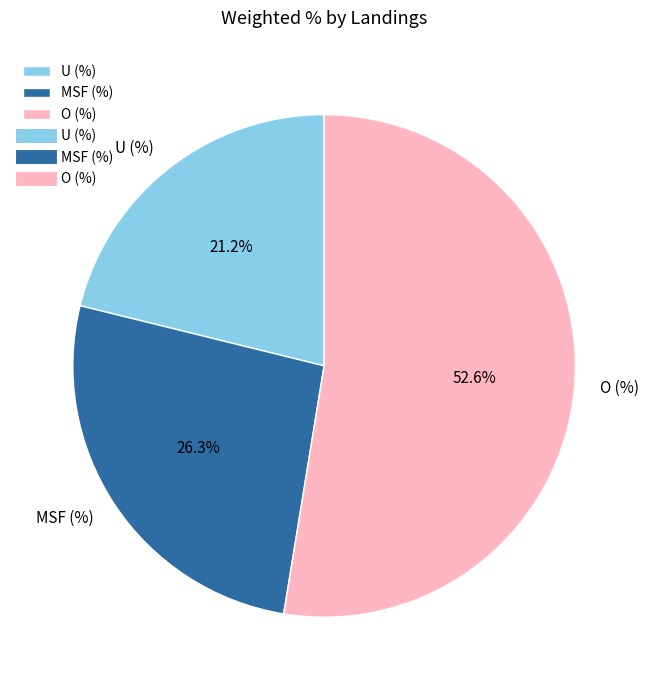

Which slice is the largest?

O (%)